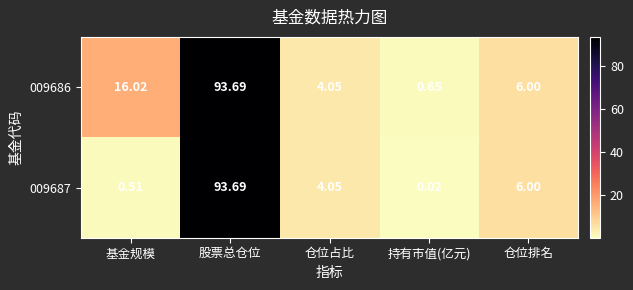

Rank the categories by 009687 value from lowest to highest.

持有市值(亿元), 基金规模, 仓位占比, 仓位排名, 股票总仓位